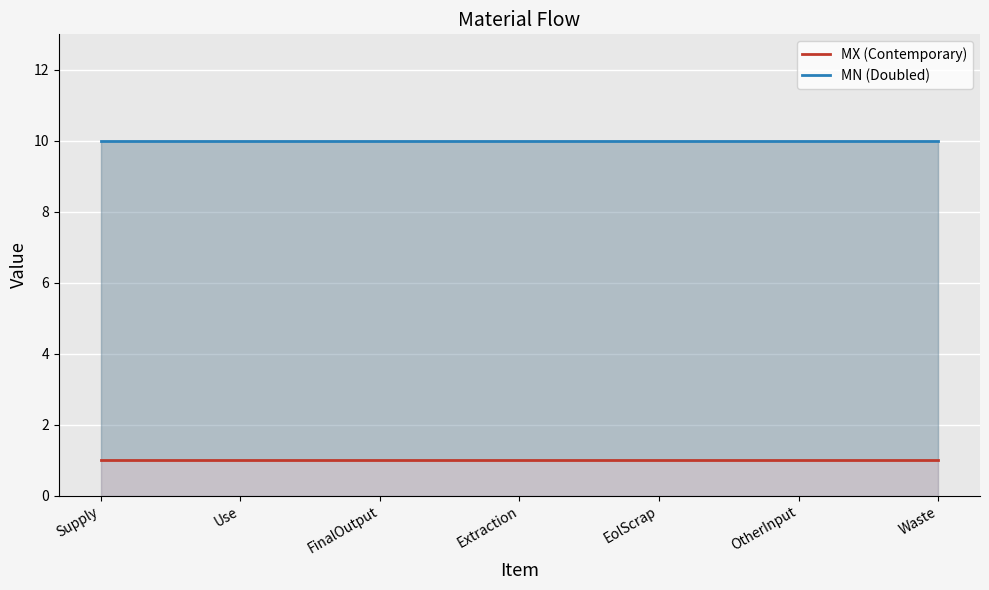

Where is MX (Contemporary) nearest to the value 1?

Supply